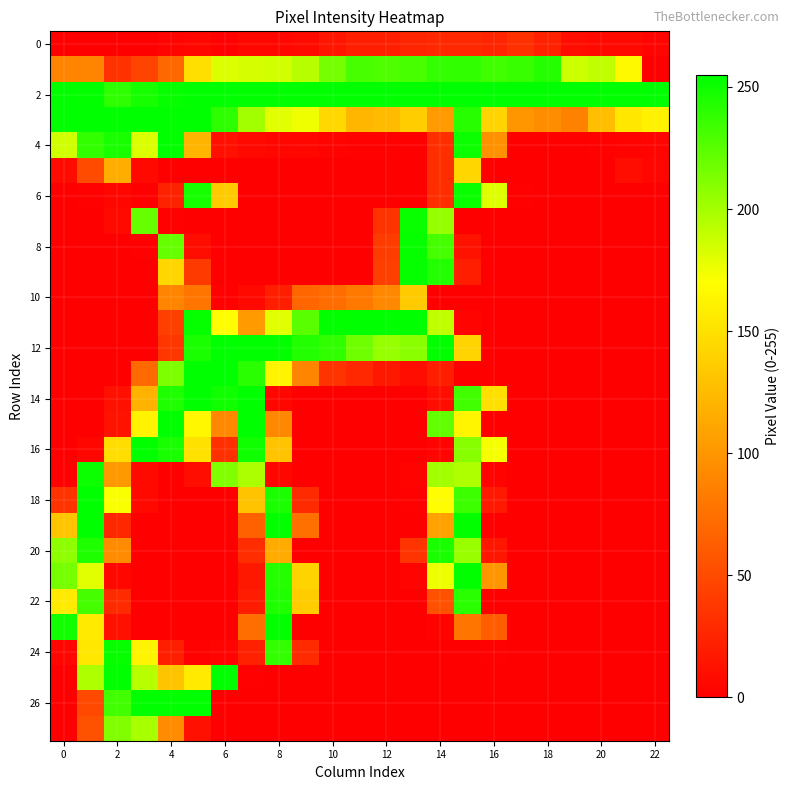

At how many categories does at least one series exceed 210?

23